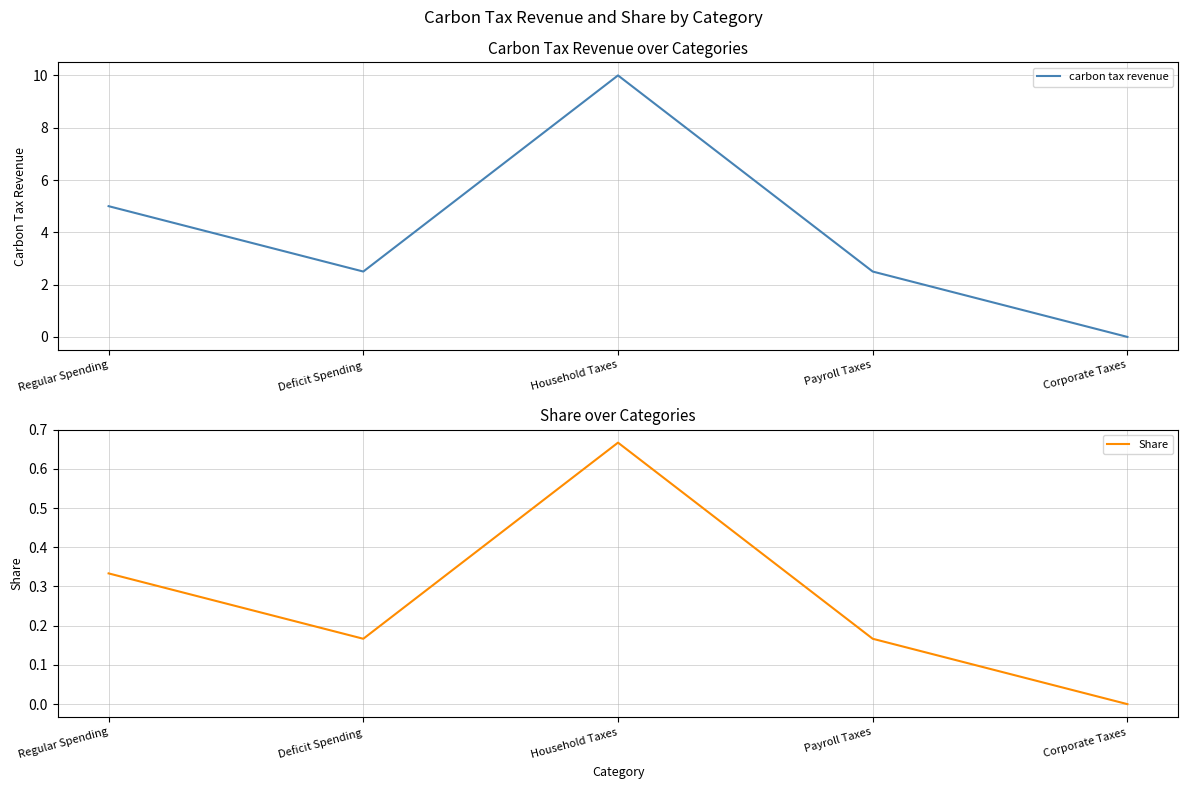

List the series in order of their peak value, lowest first.

Share, carbon tax revenue